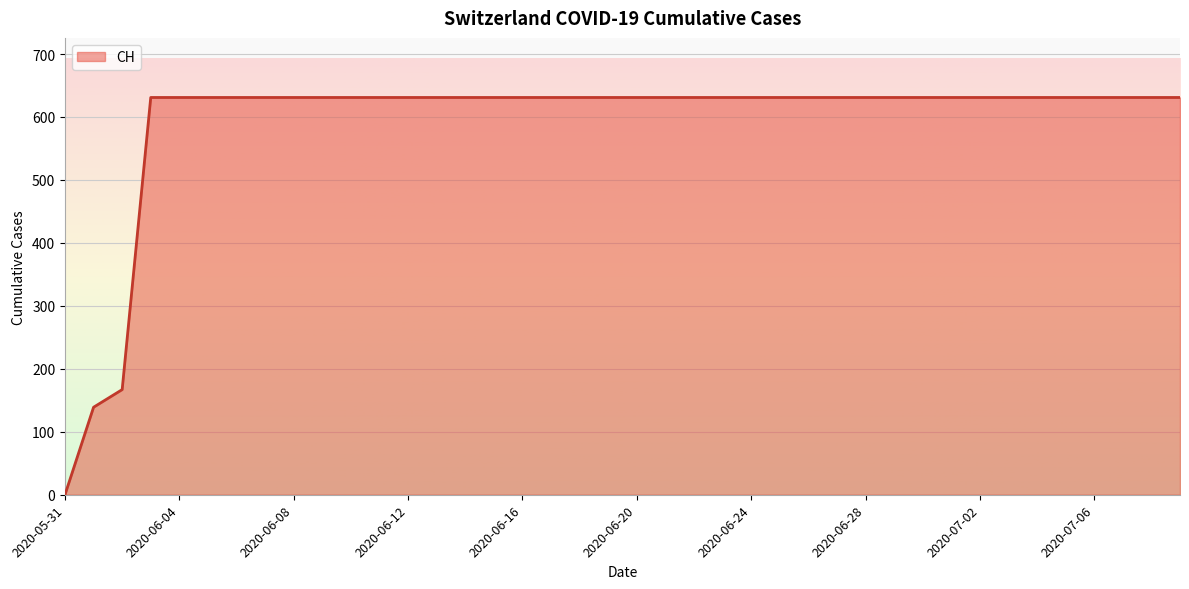

What is the difference between the maximum and minimum values?

631